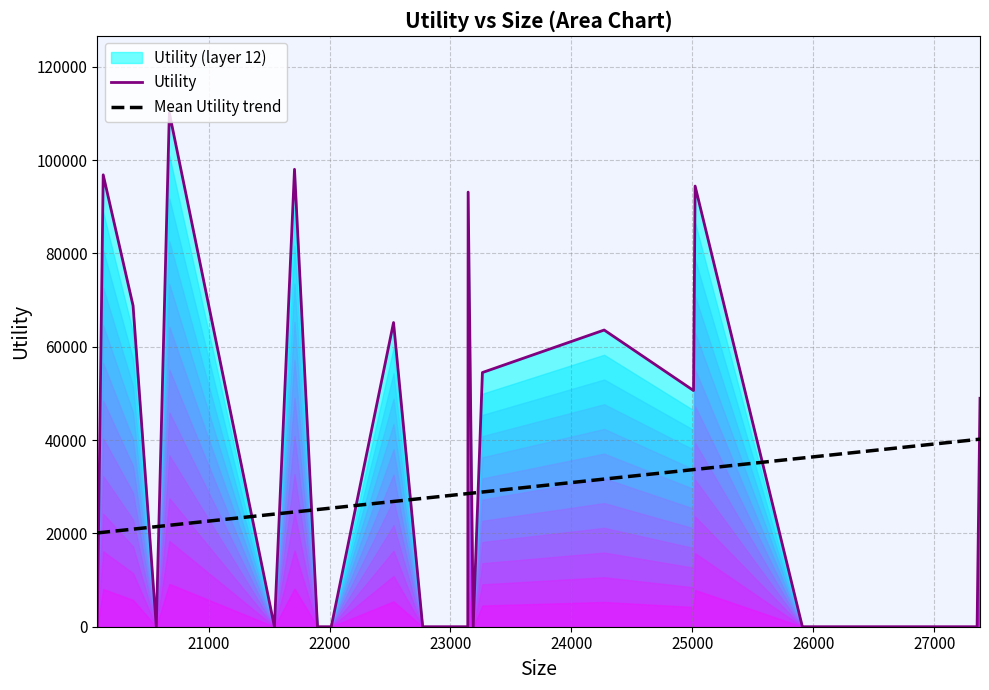

What is the highest value of the Mean Utility trend series?

40189.7